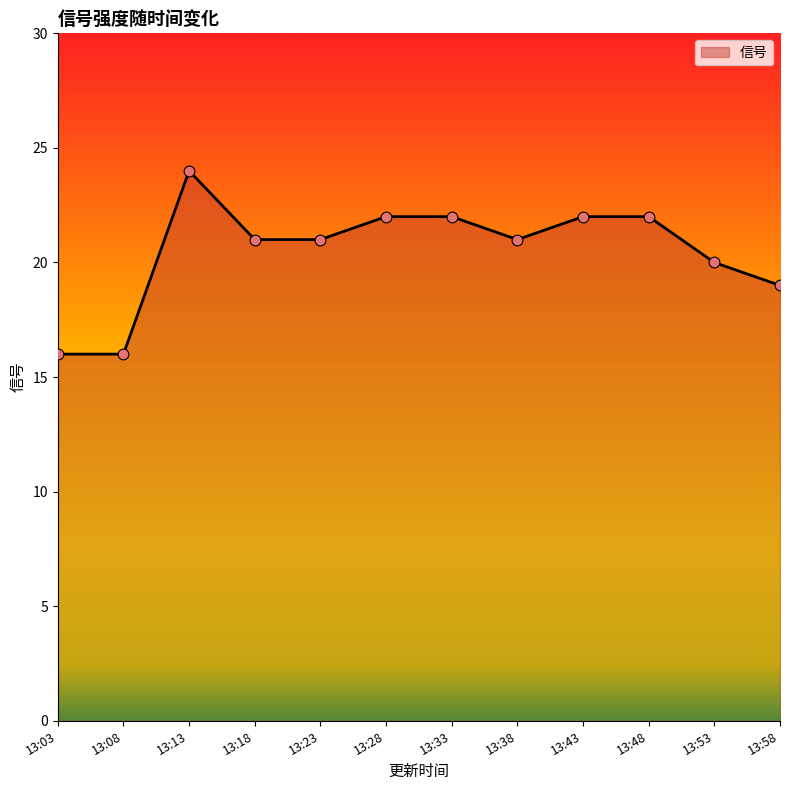

What is the change in value from 13:08 to 13:28?

+6